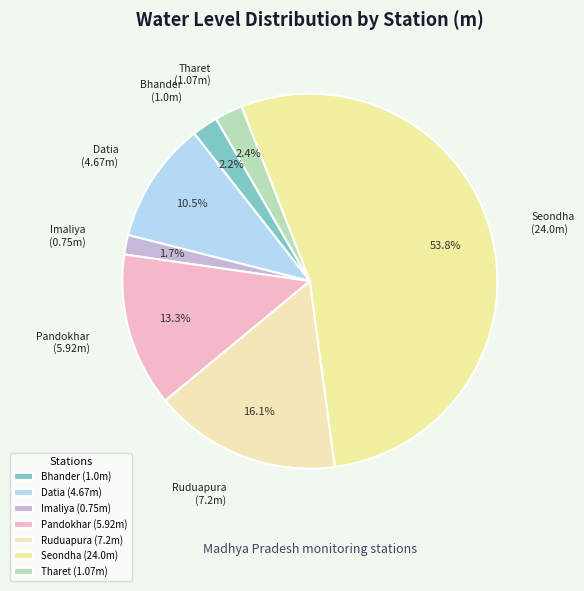

True or false: Seondha accounts for 43% of the total.

False